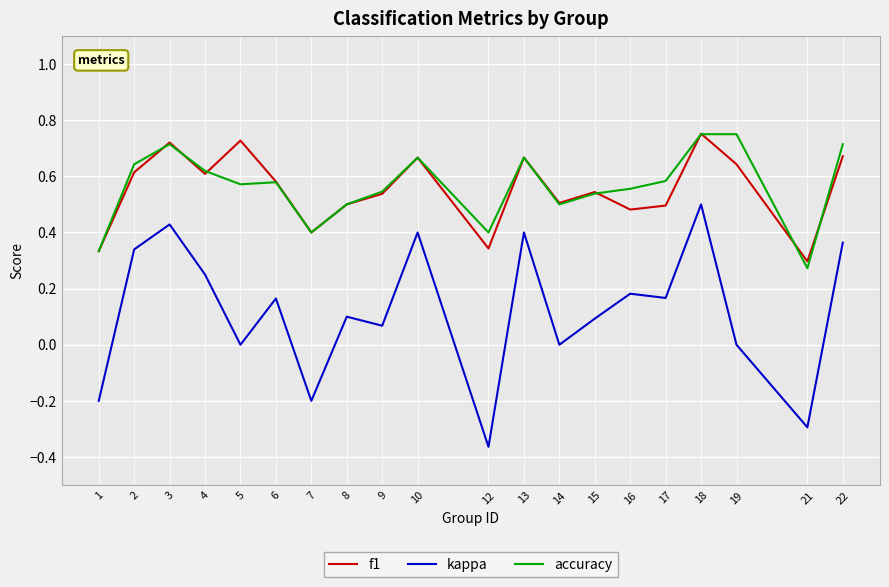

Is the value of f1 at 10 greater than the value of accuracy at 8?

Yes